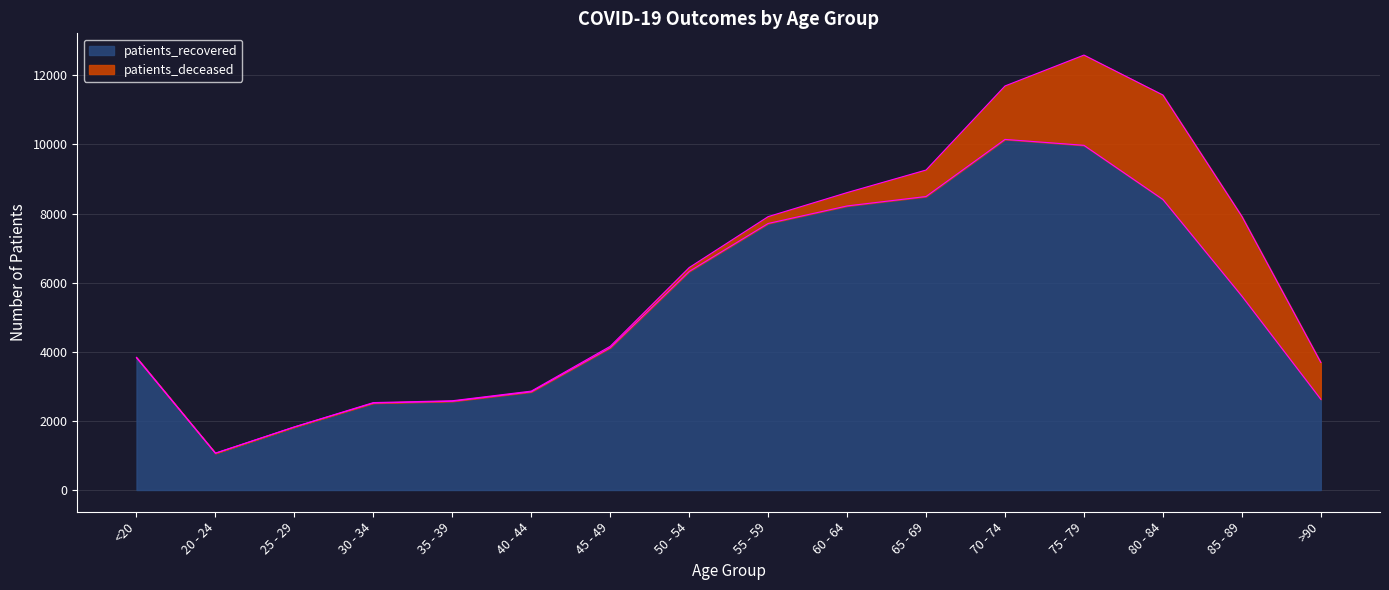

At which category does the data reach its first local peak?

70 - 74